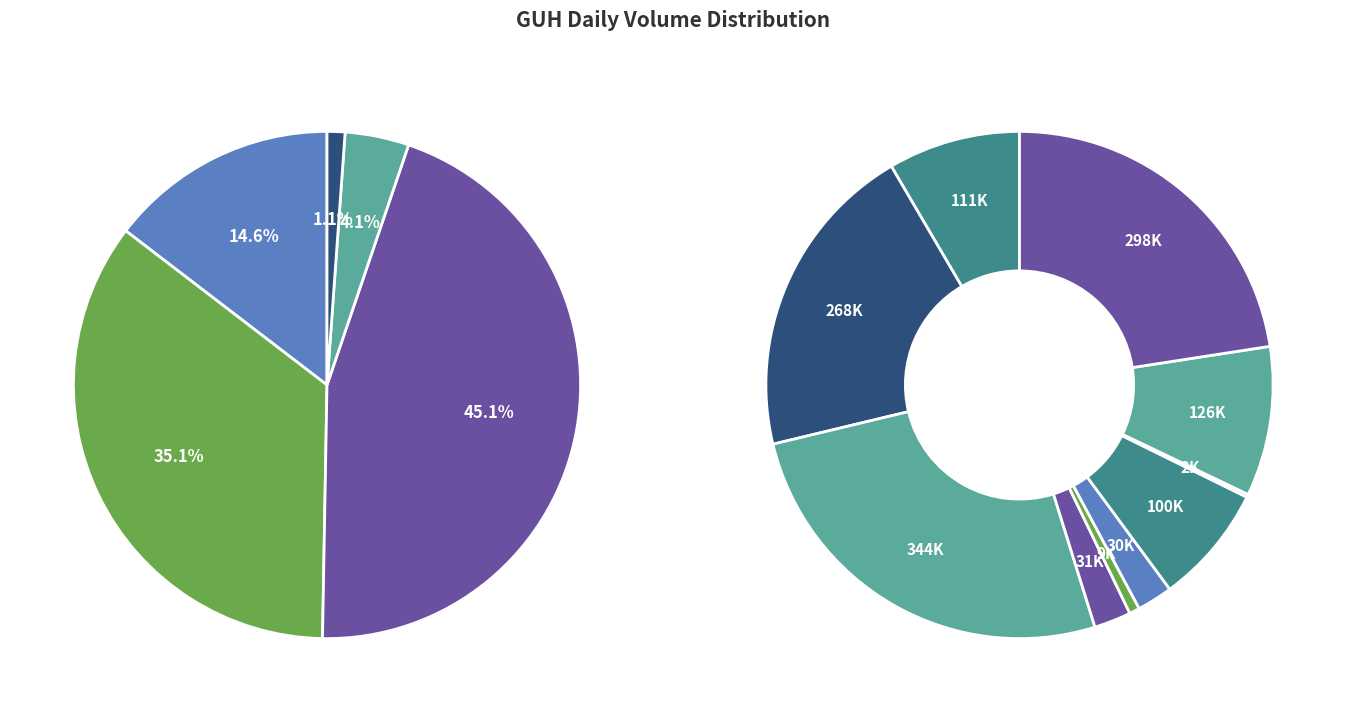

To the nearest percent, what percentage of the pie is 2020-04-01?

2%